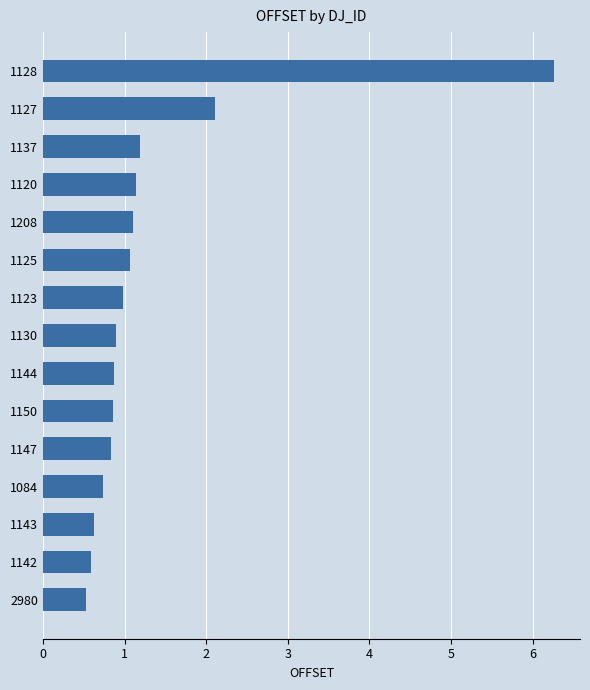

What is the sum of the values at 1137 and 1144?

2.1